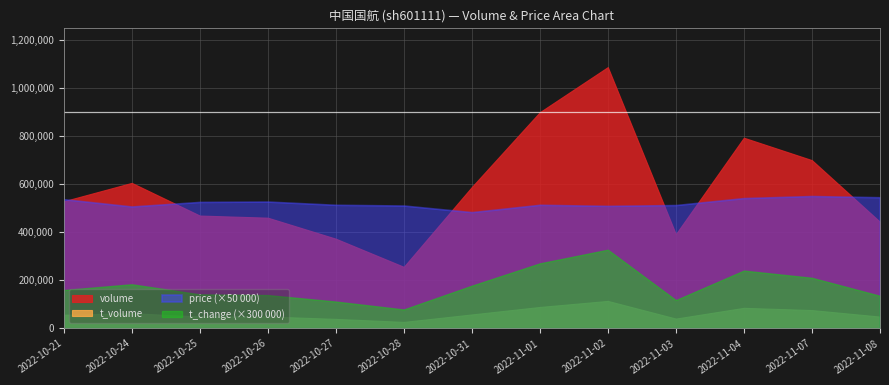

True or false: t_change and t_volume intersect in this chart.

False